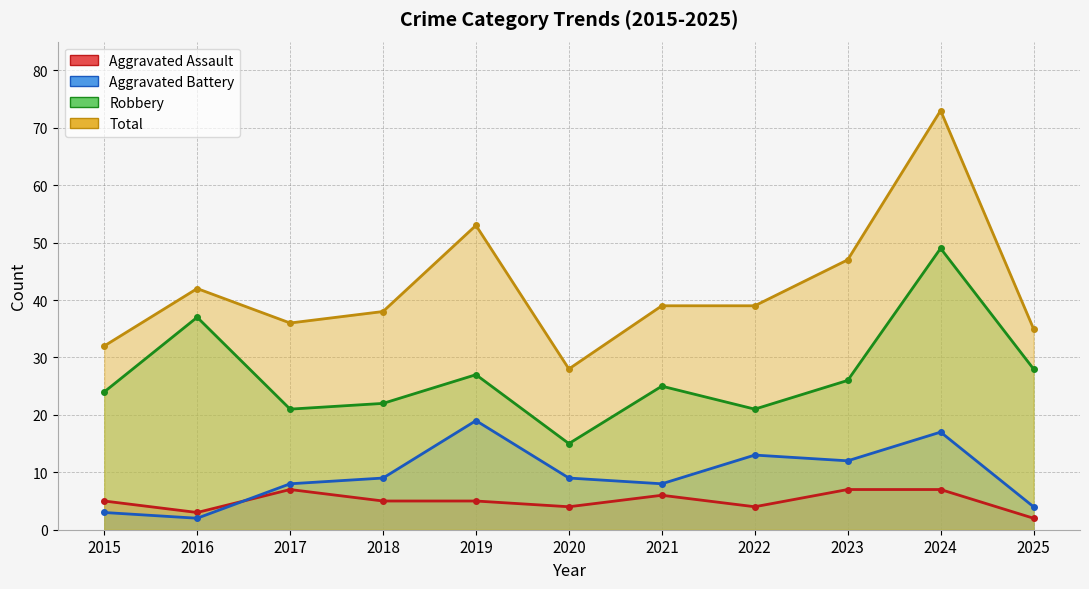

True or false: Total and Robbery intersect in this chart.

False